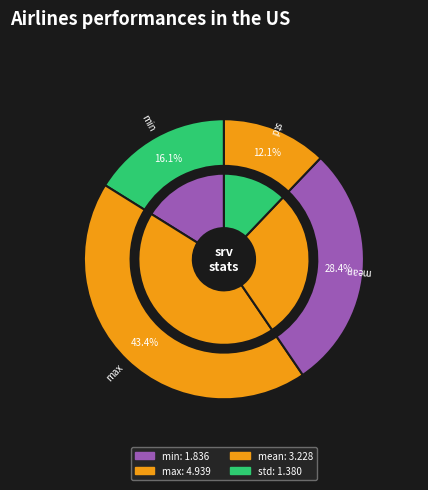

Count the number of slices in the pie.

4